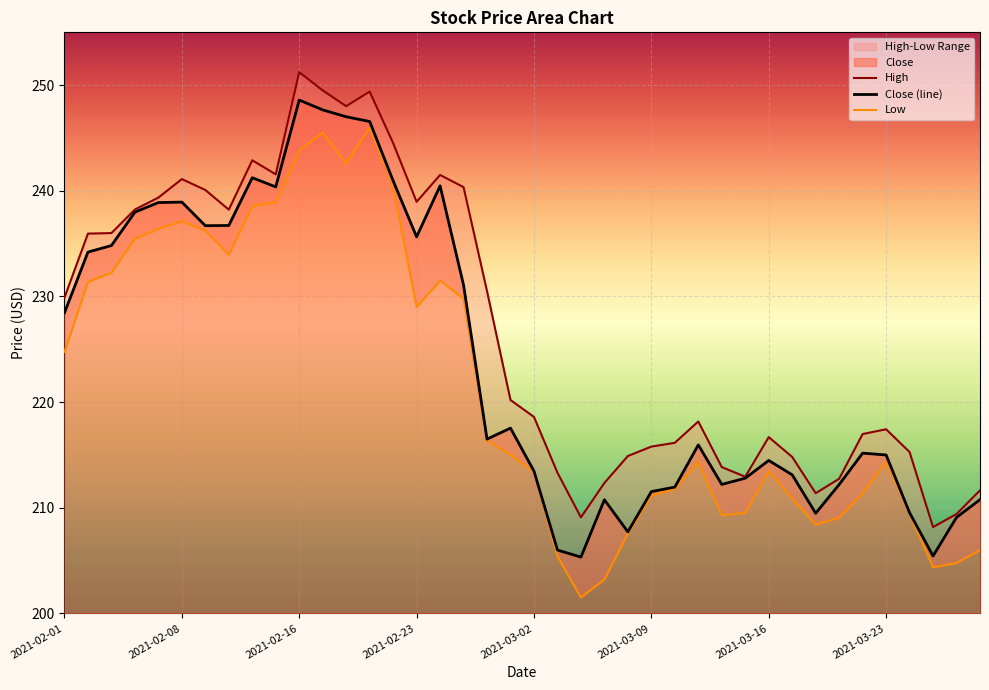

What is the highest value of the Low series?

246.0